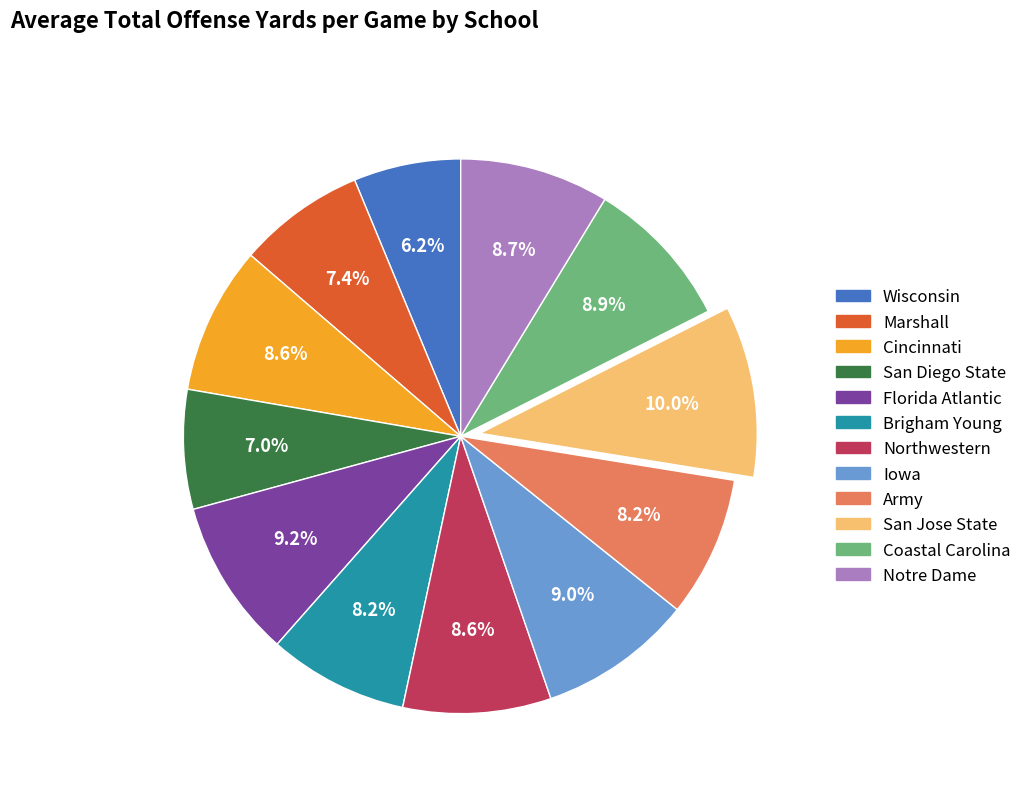

Is the sum of Coastal Carolina and Army greater than half?

No